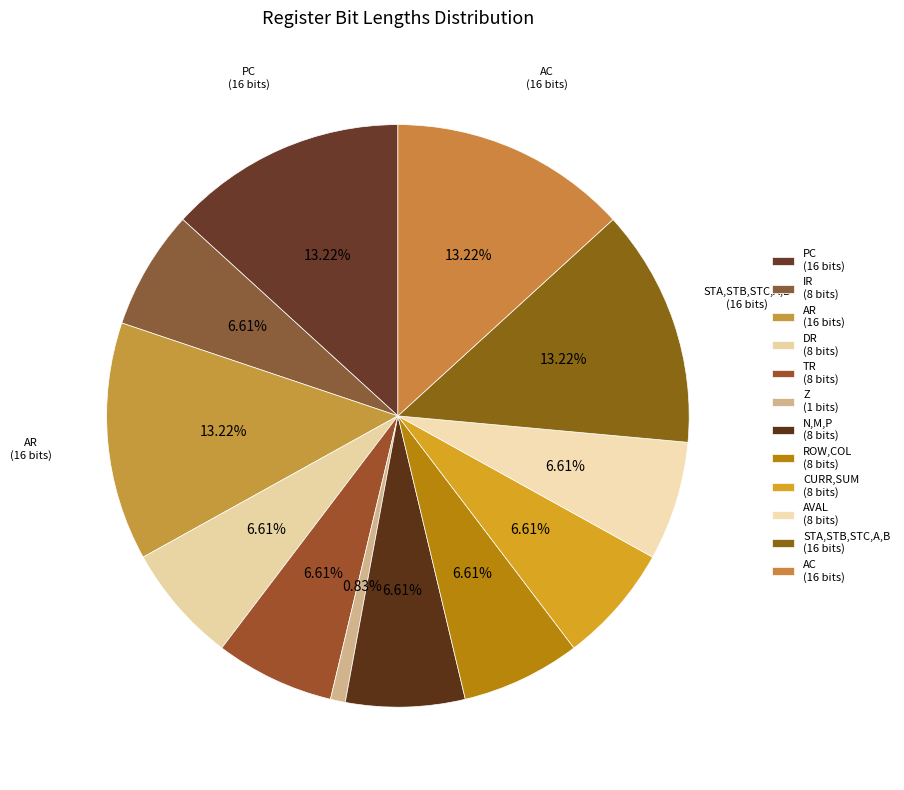

How many slices are in this pie chart?

12